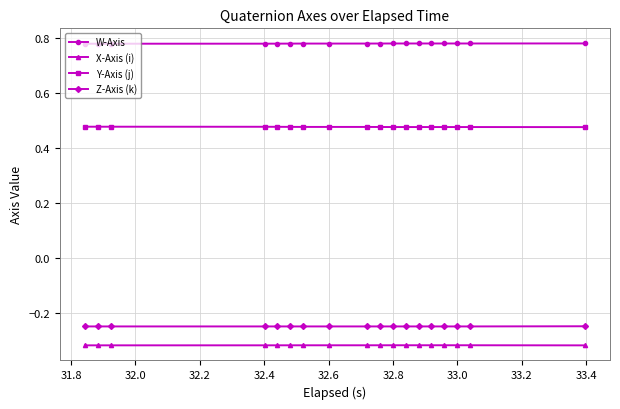

Which series has the largest total across all categories?

W-Axis